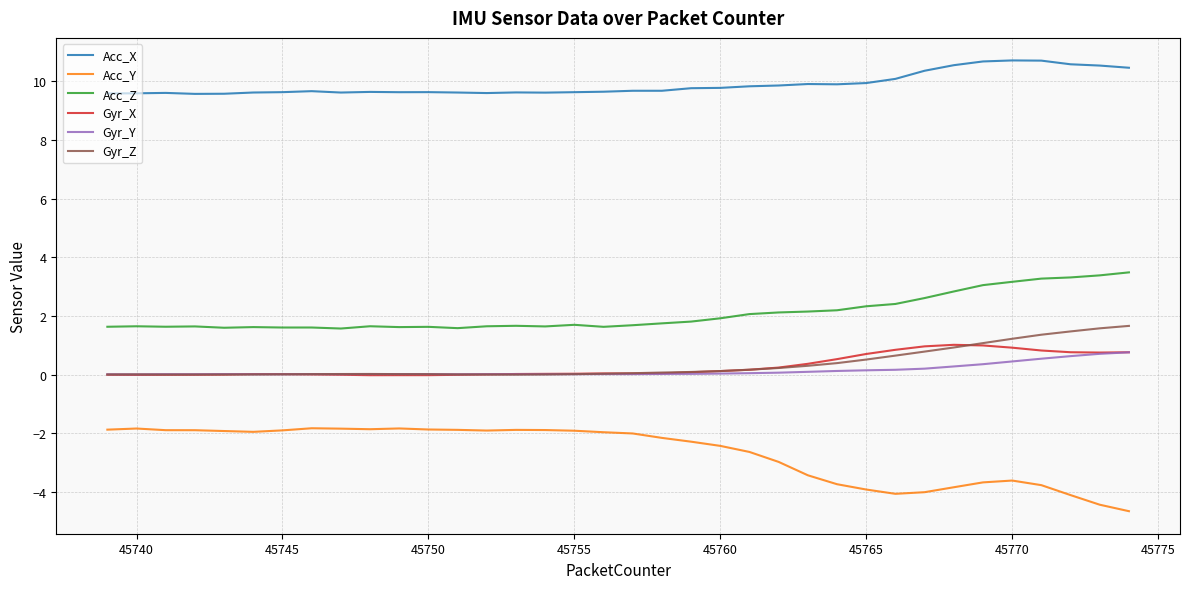

True or false: Acc_Z and Gyr_Z cross at least once.

False